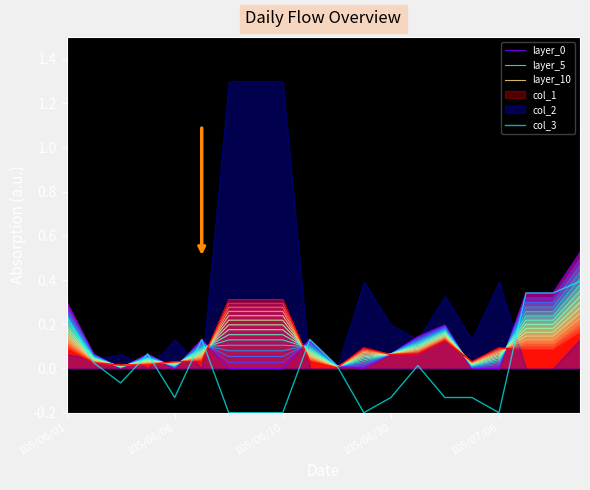

Is it true that layer_0 equals 0.0 at 105/06/06?

True